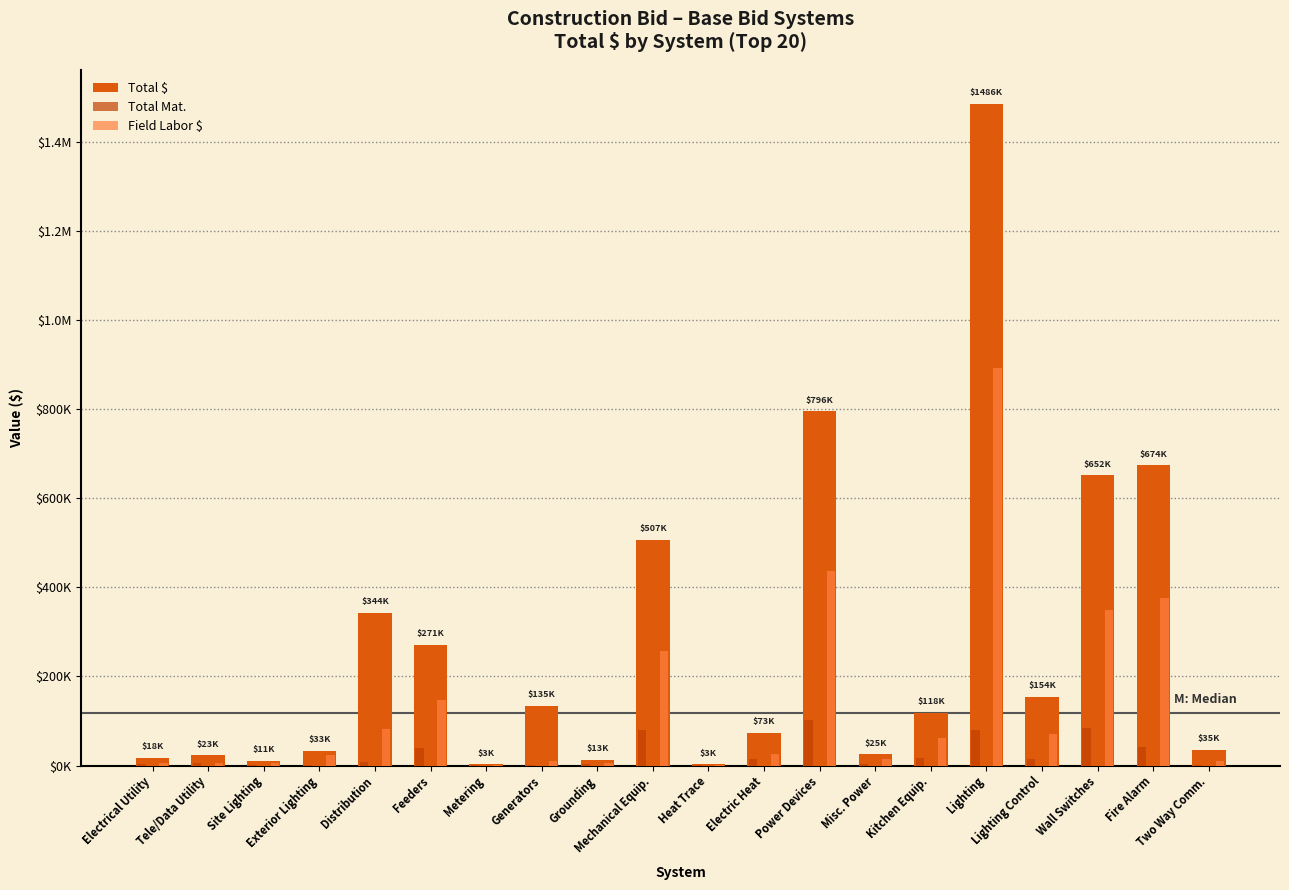

Is the value of Field Labor $ at Exterior Lighting greater than the value of Total $ at Kitchen Equip.?

No